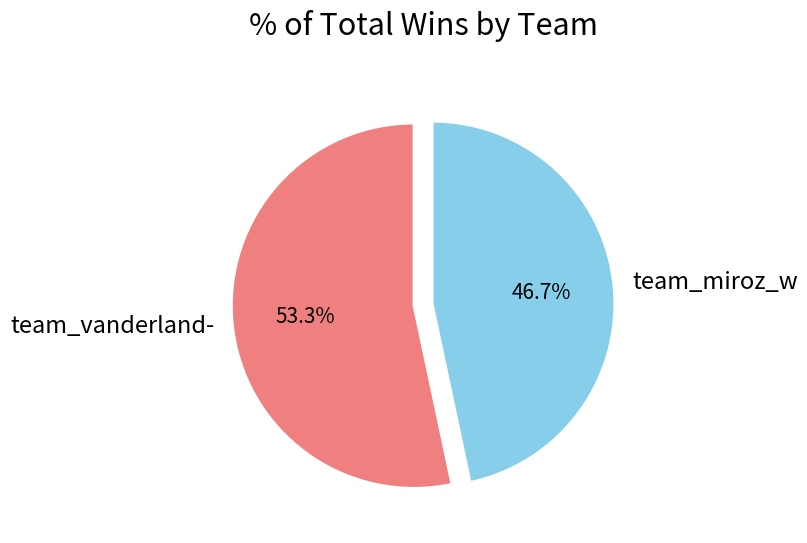

To the nearest percent, what is the difference between the largest and smallest slice percentages?

7%